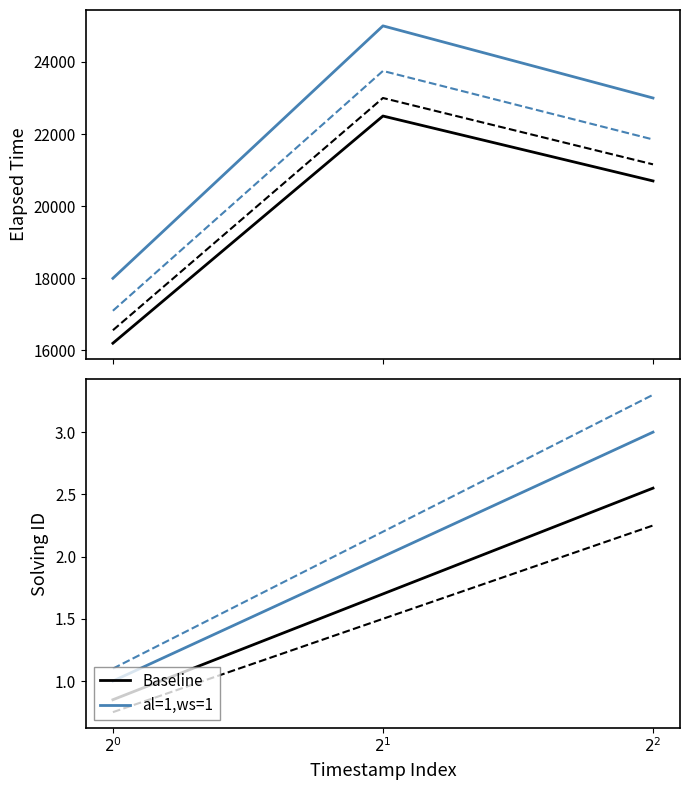

Does the chart display data point markers on the line(s)?

No